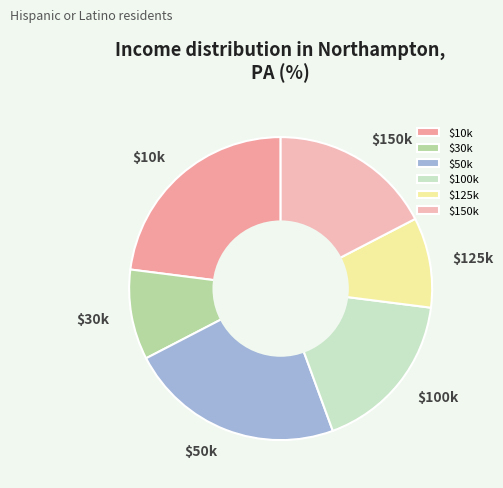

Is there a majority slice in this chart?

No